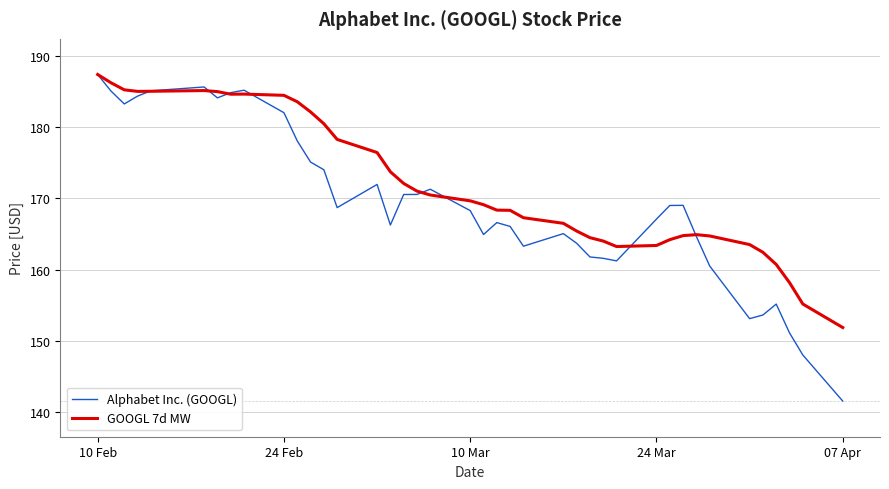

Which series has the largest total across all categories?

GOOGL 7d MW